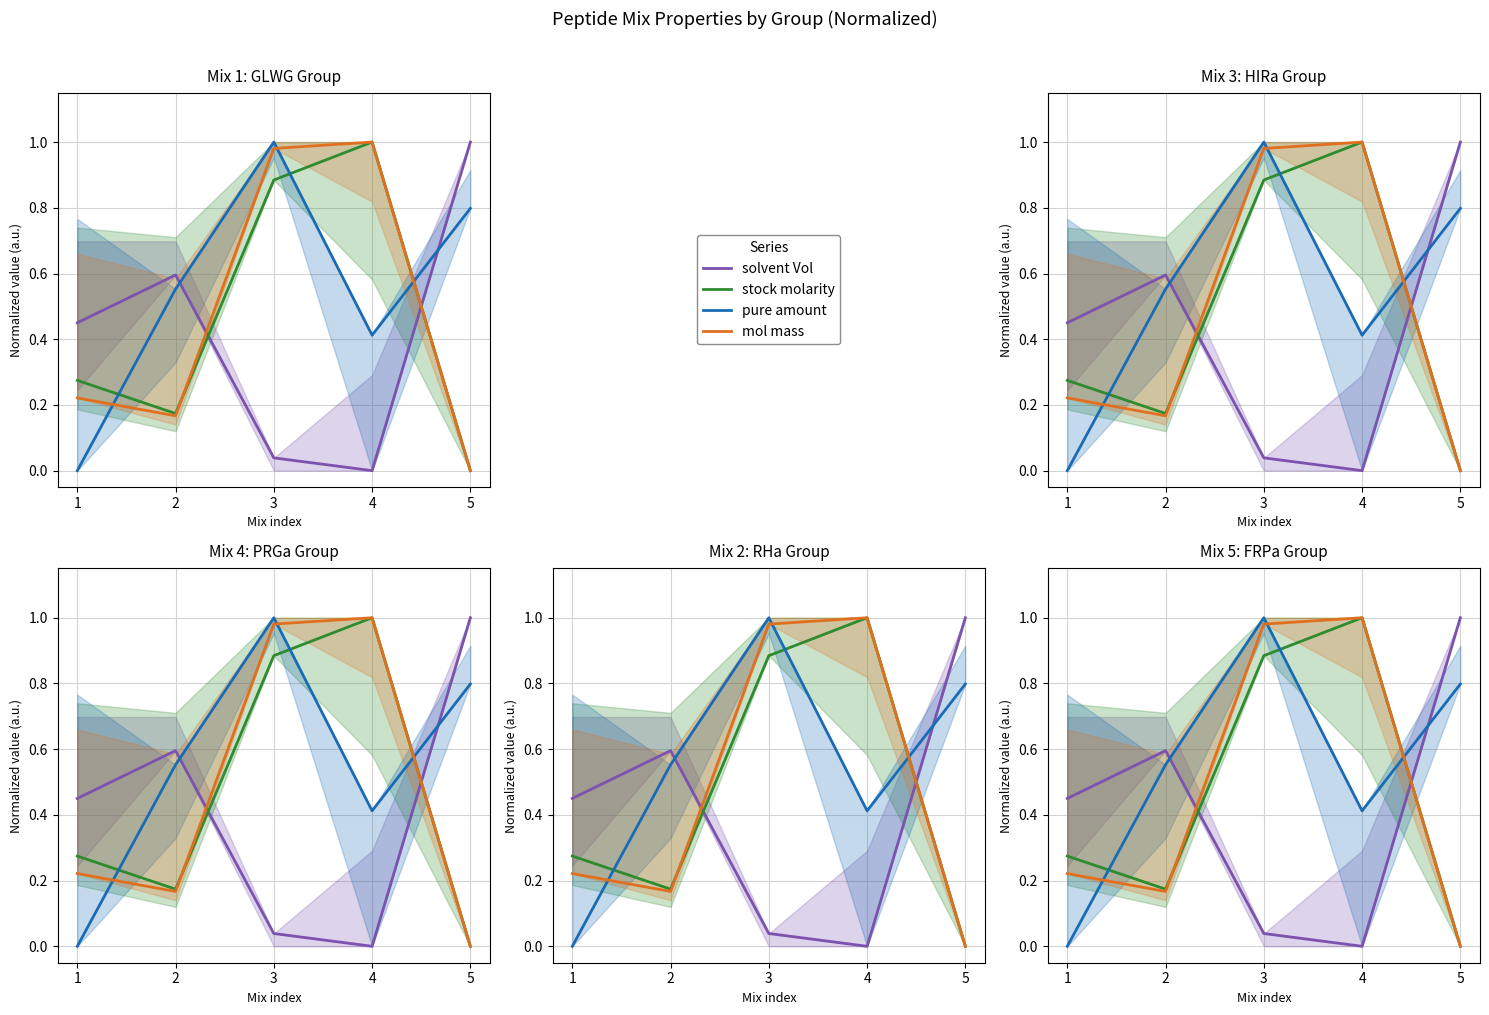

Where is the first local minimum for mol mass?

2